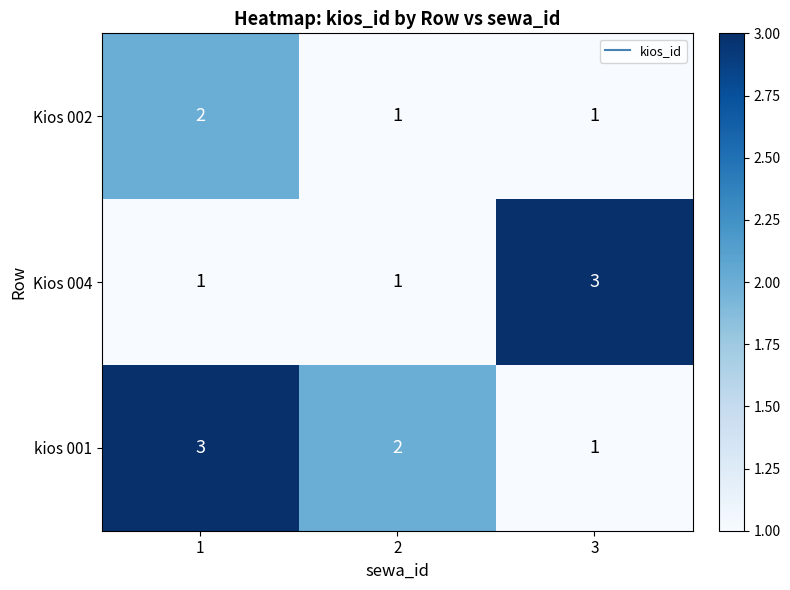

What is the difference between the highest and lowest values at 3?

2